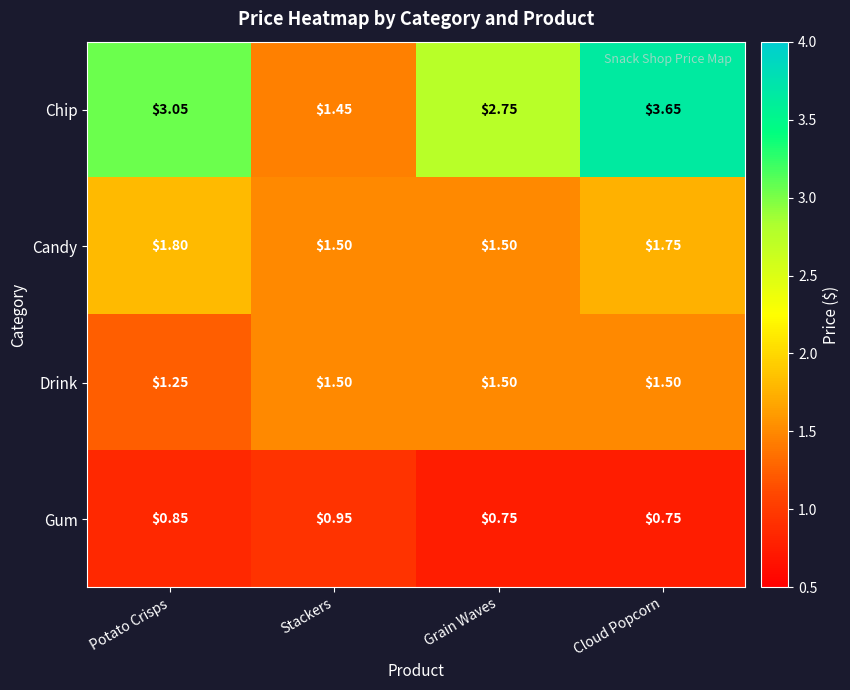

Is the value of Chip at Cloud Popcorn greater than the value of Drink at Potato Crisps?

Yes